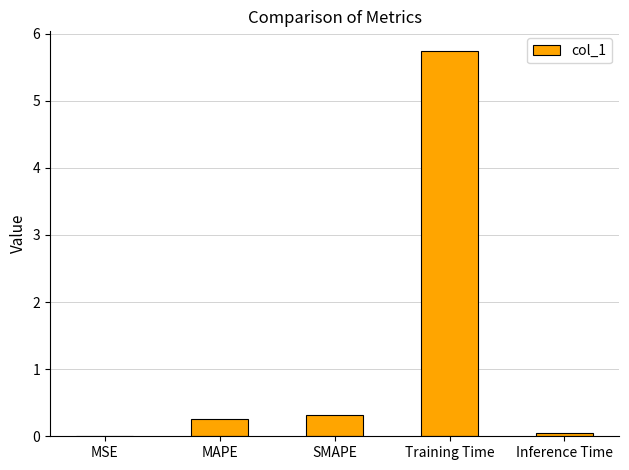

What is the greatest value displayed?

5.7